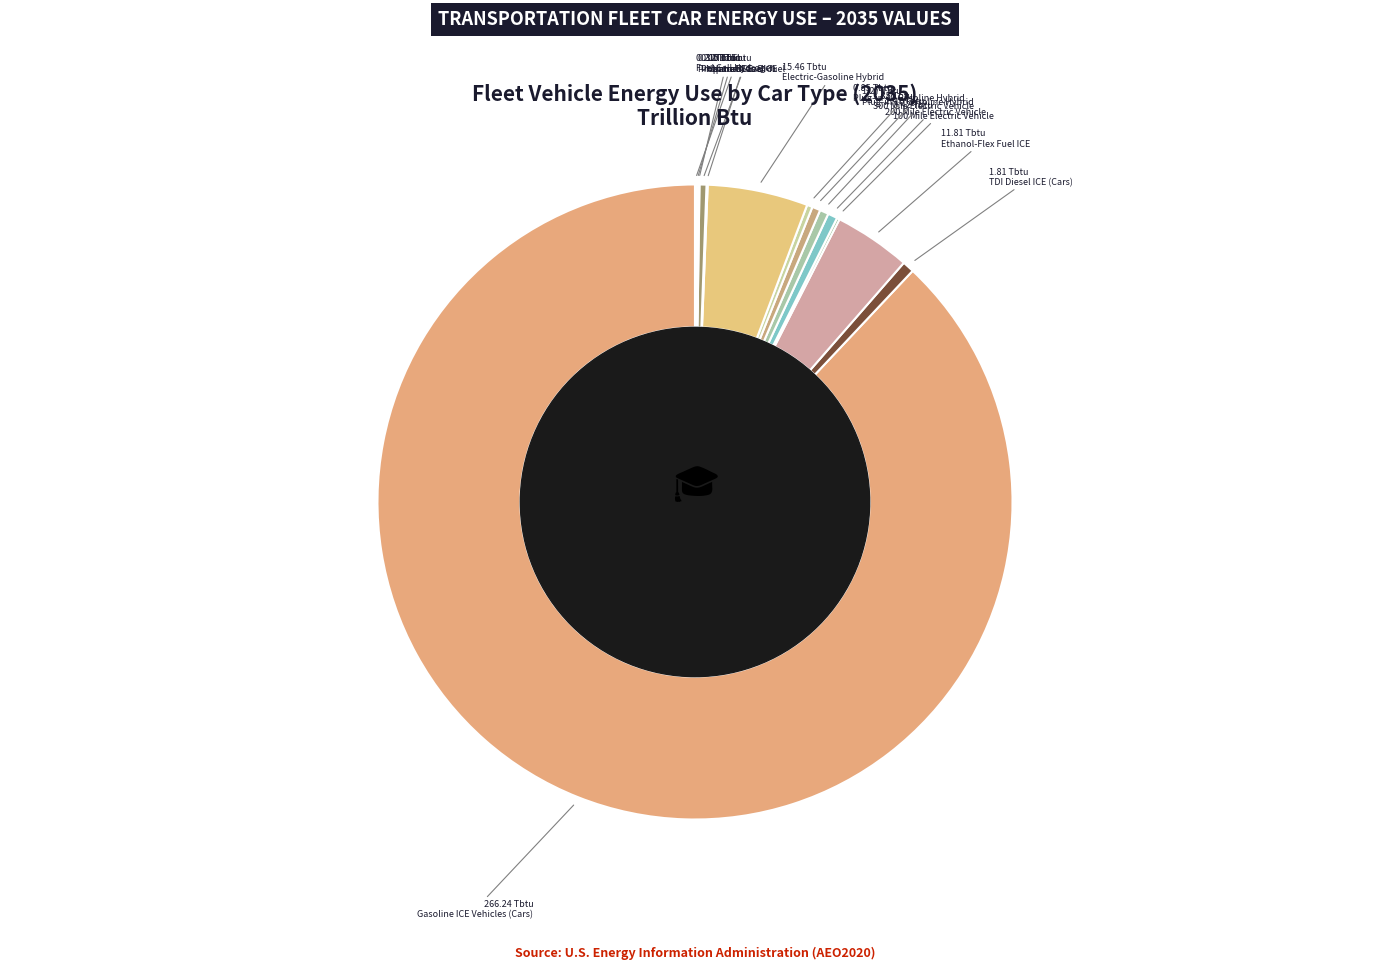

Which slice represents more than half of the pie?

Gasoline ICE Vehicles (Cars)